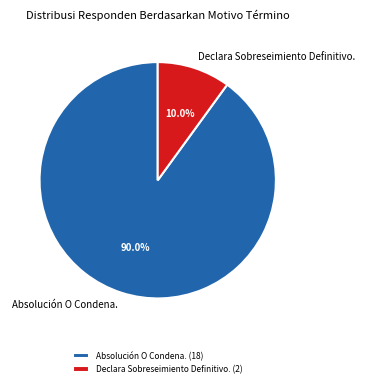

Which category has the biggest portion of the pie?

Absolución O Condena.